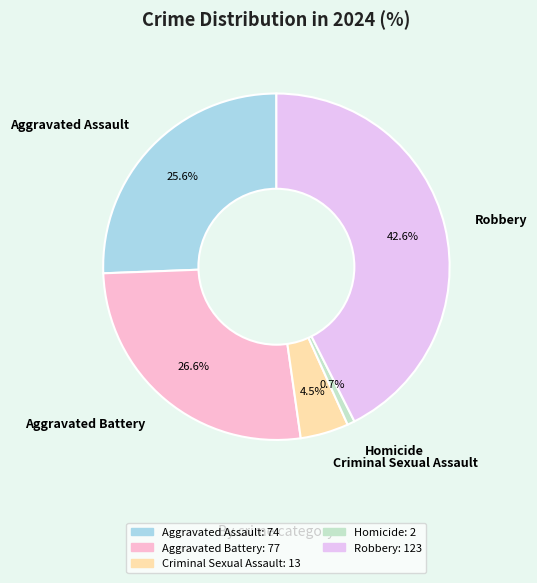

Count the number of slices in the pie.

5